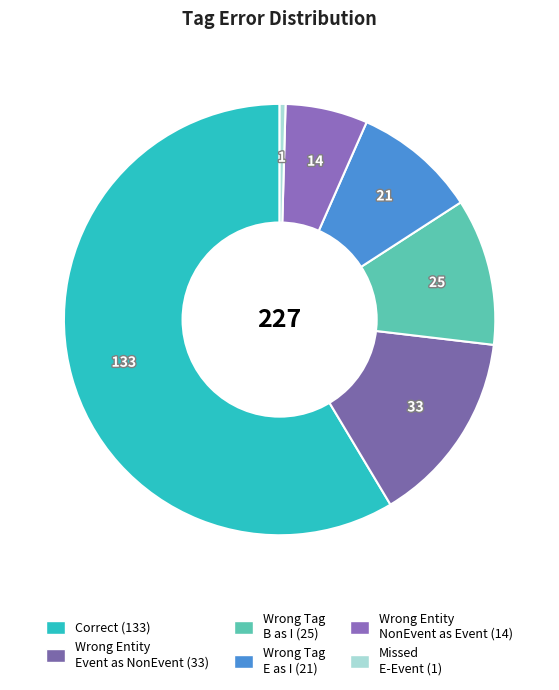

How many segments does this pie chart have?

6